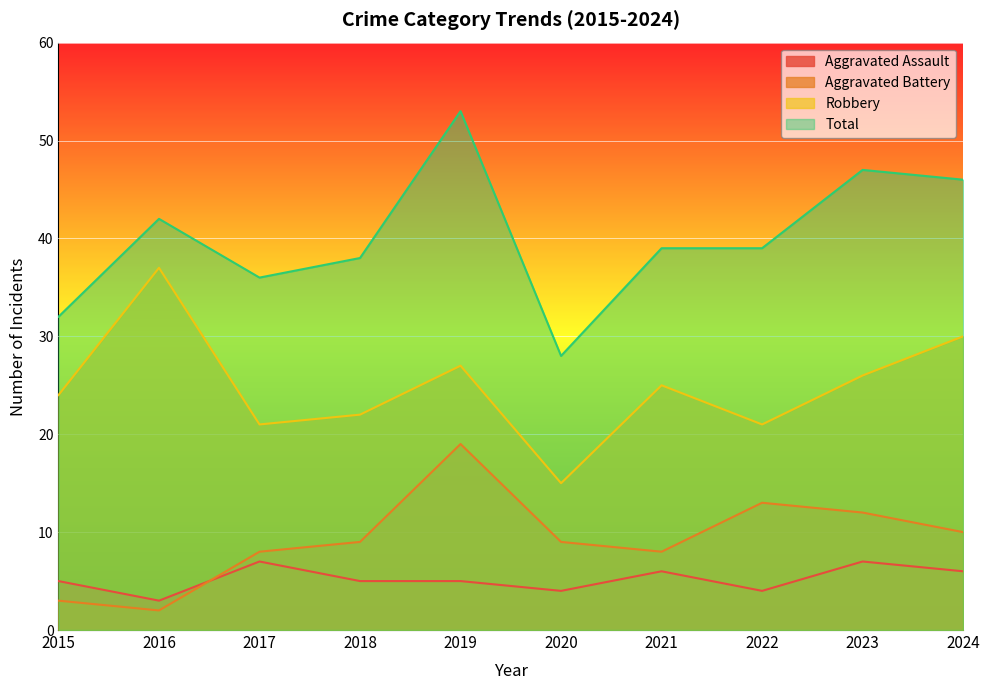

Reading left to right, extract all data points from this chart.

Aggravated Assault: 5	3	7	5	5	4	6	4	7	6
Aggravated Battery: 3	2	8	9	19	9	8	13	12	10
Robbery: 24	37	21	22	27	15	25	21	26	30
Total: 32	42	36	38	53	28	39	39	47	46